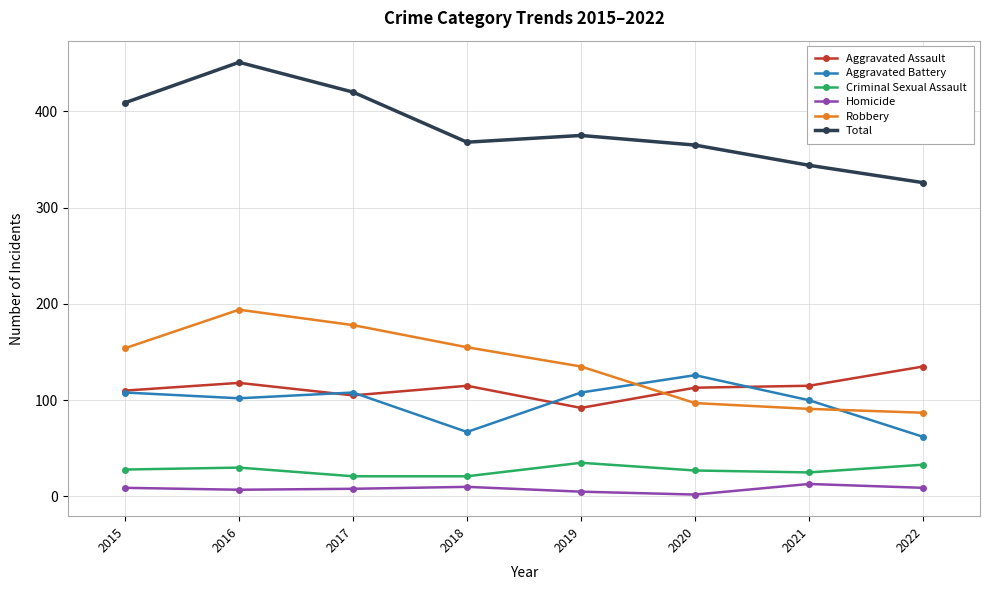

What is the smallest value displayed?

2